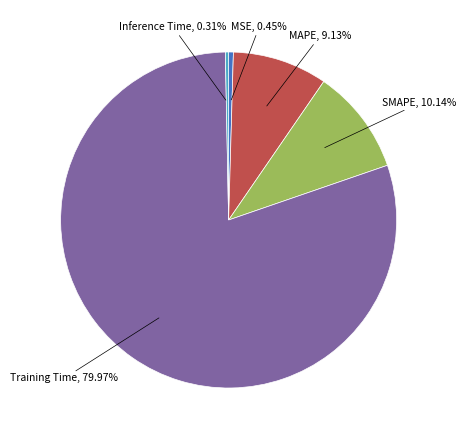

Is there any slice that represents more than half of the pie?

Yes